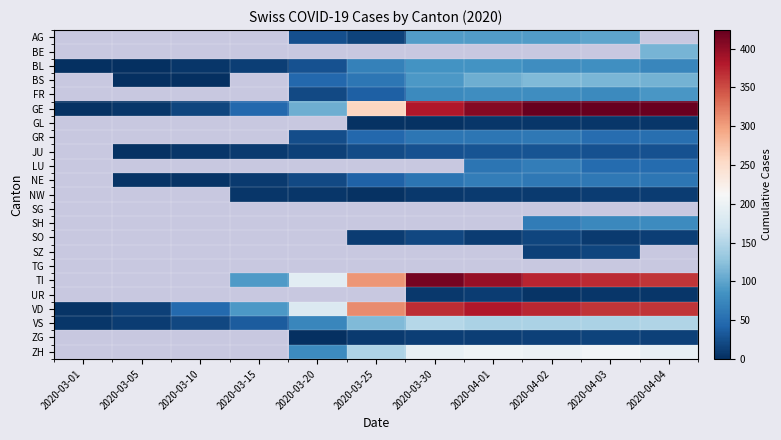

List the labels in order of VD value, largest first.

2020-04-01, 2020-04-02, 2020-03-30, 2020-04-03, 2020-04-04, 2020-03-25, 2020-03-20, 2020-03-15, 2020-03-10, 2020-03-05, 2020-03-01